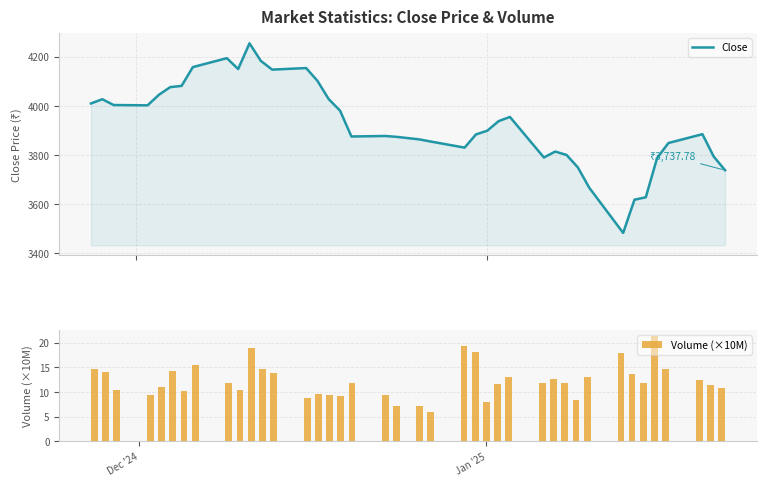

What is the maximum value for Close?

4253.7